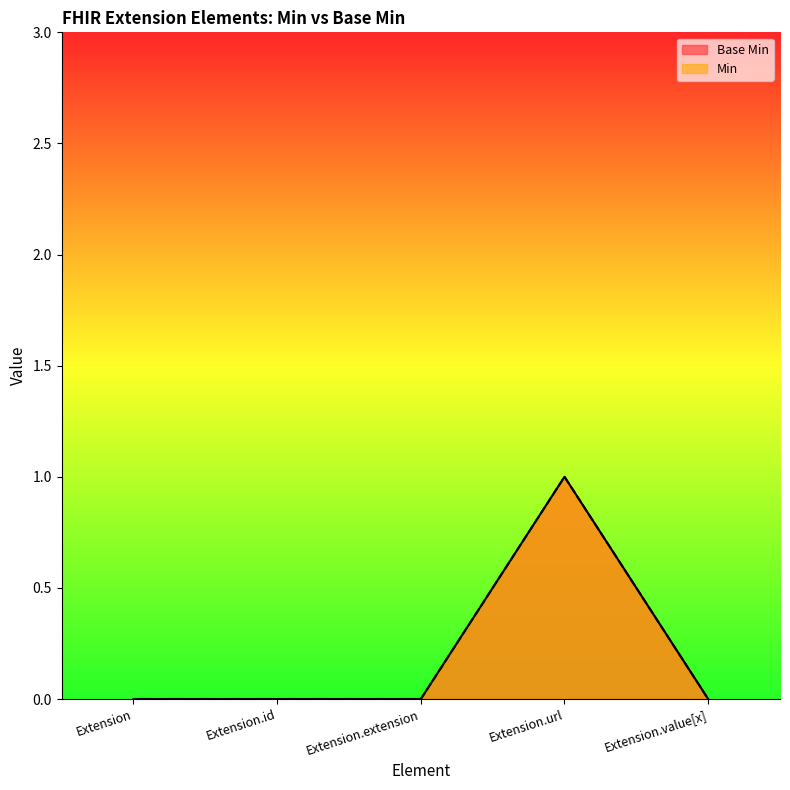

Is the value of Min at Extension.value[x] greater than the value of Base Min at Extension.url?

No